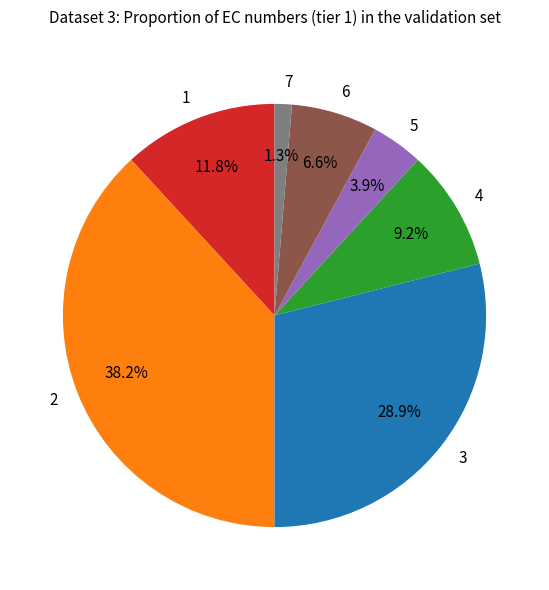

Combined, what portion of the pie is 3 and 6?

35.5%